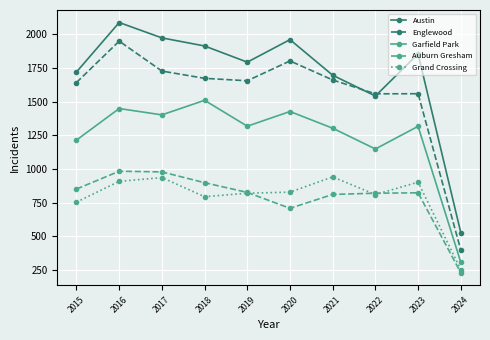

What is the sum of the Auburn Gresham values at 2016 and 2020?

1691